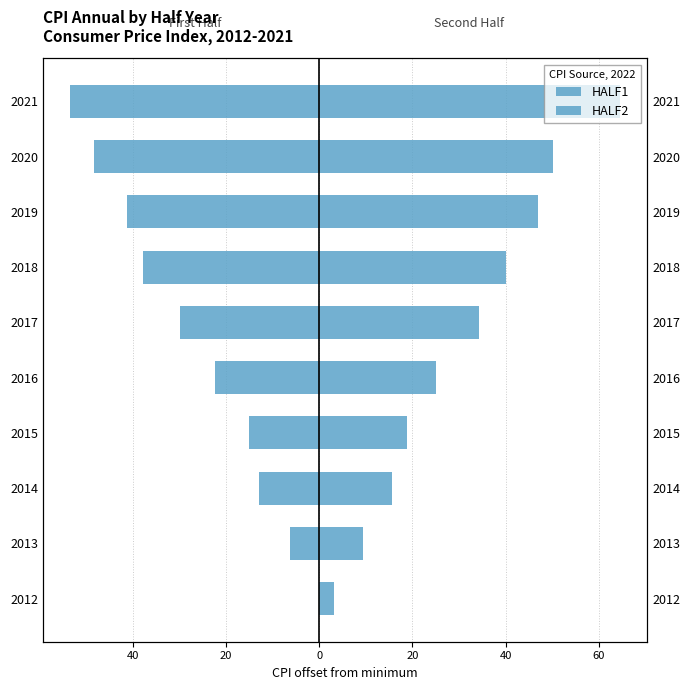

Which series has the largest total across all categories?

HALF2